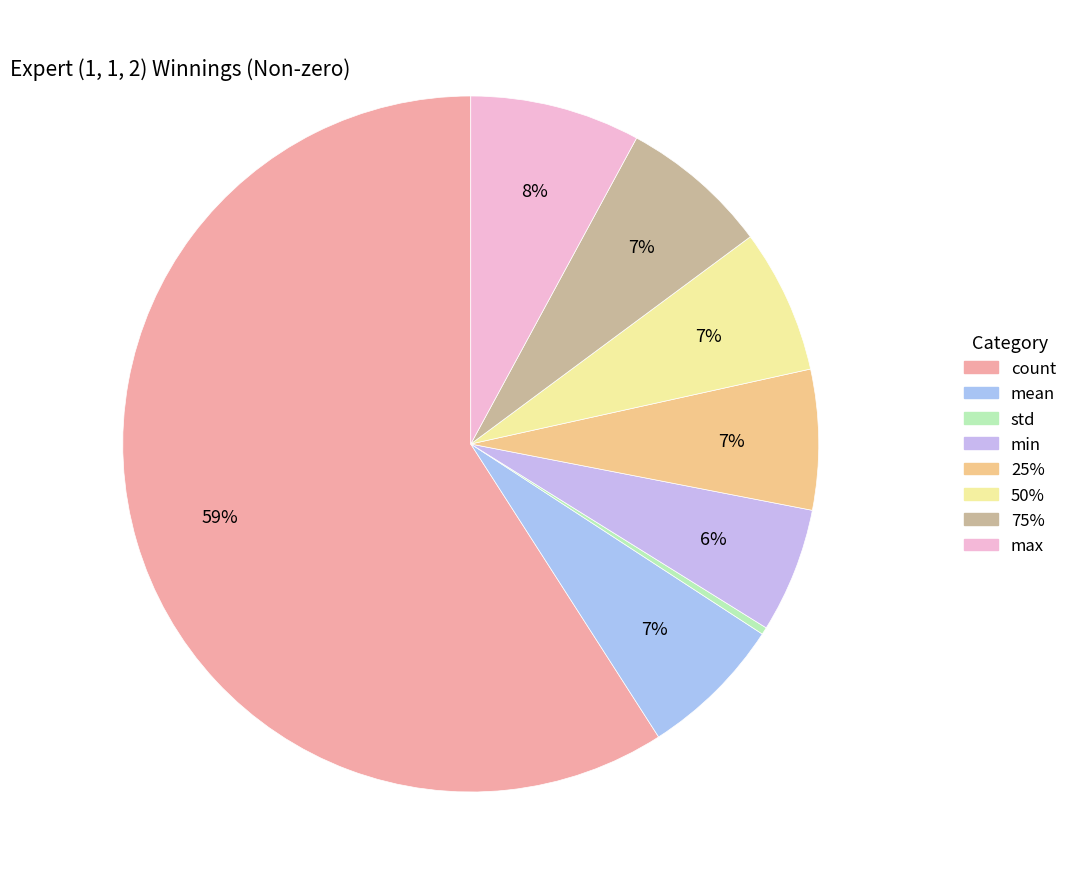

What portion of the pie excludes count?

40.9%